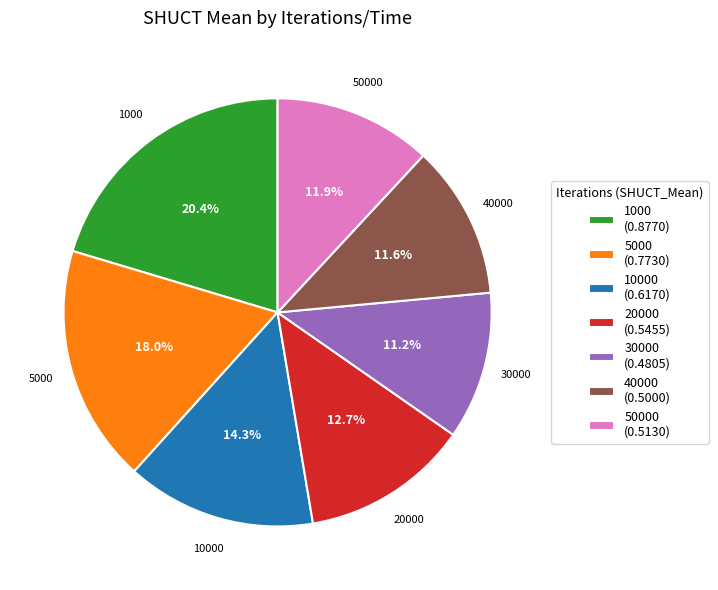

Does 30000 (0.4805) represent more than half of the total?

No